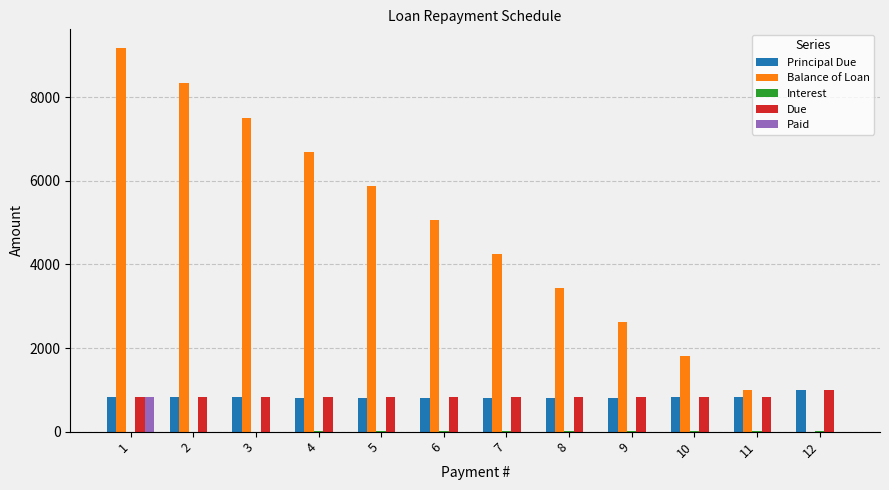

What is the sum of all Due values?

10156.6